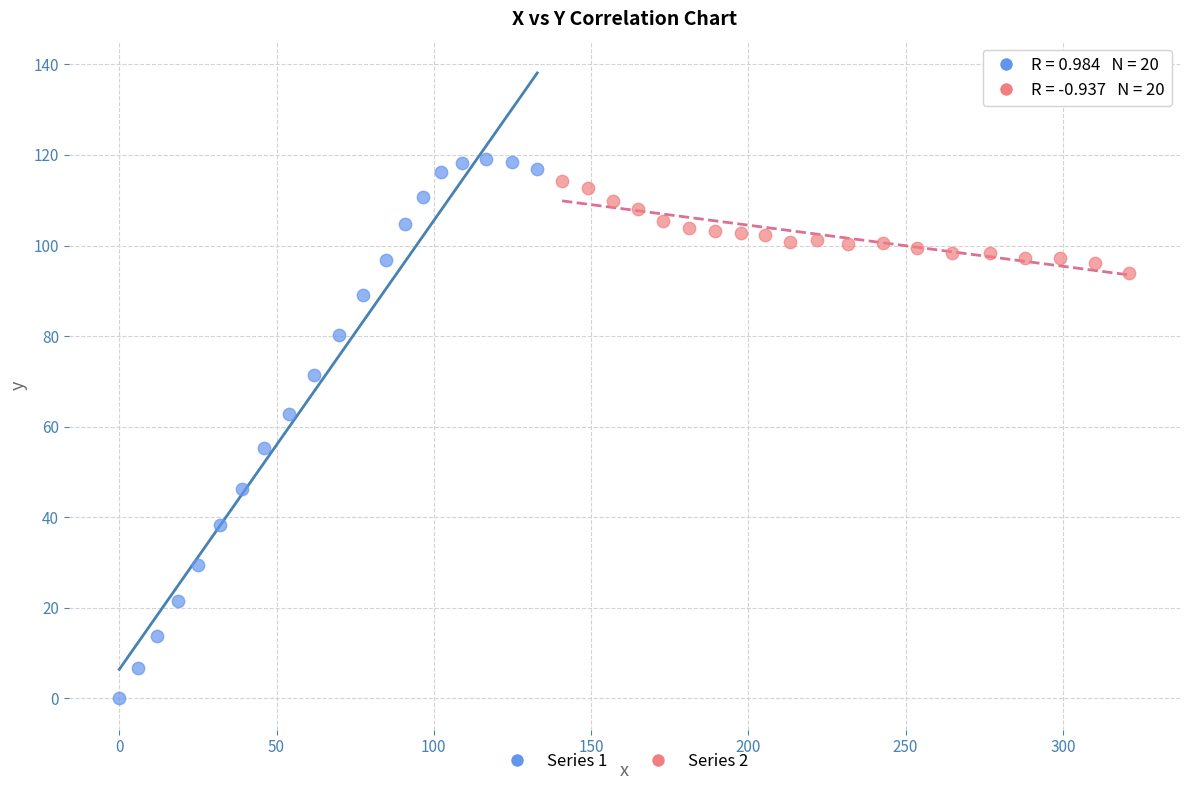

Which series reaches the minimum Y coordinate?

Series 1